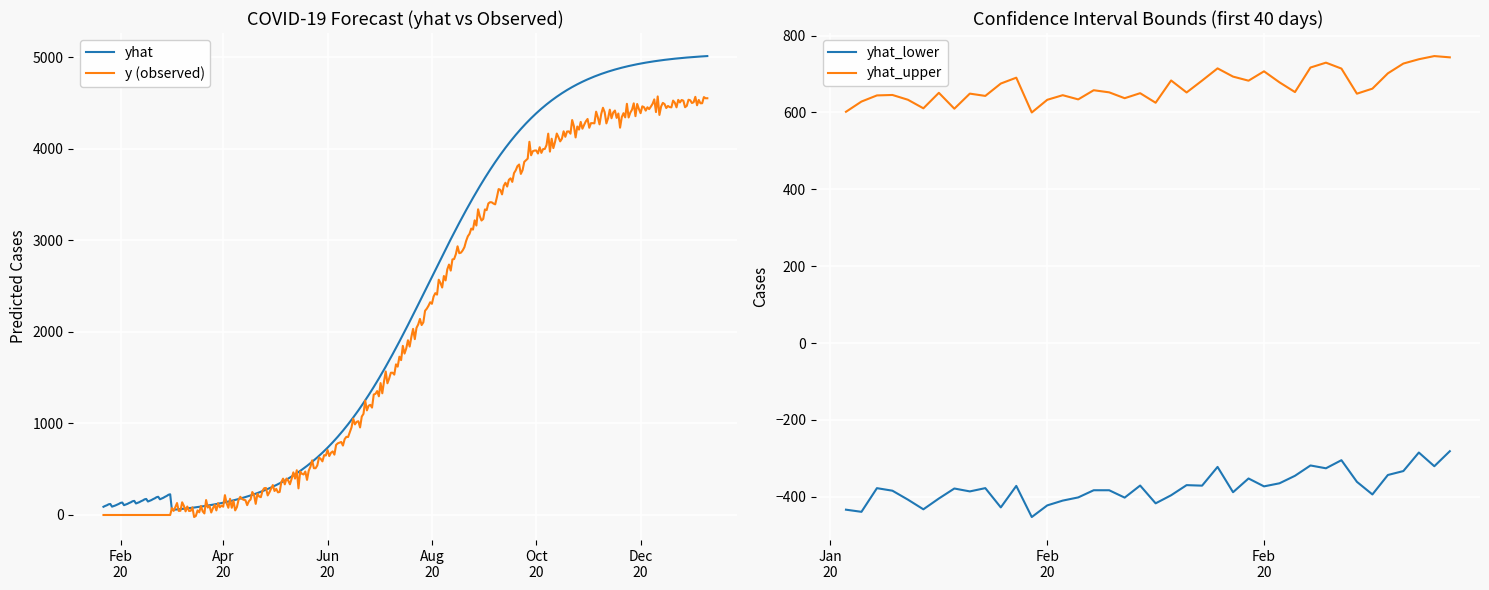

How many lines are shown in the chart?

4